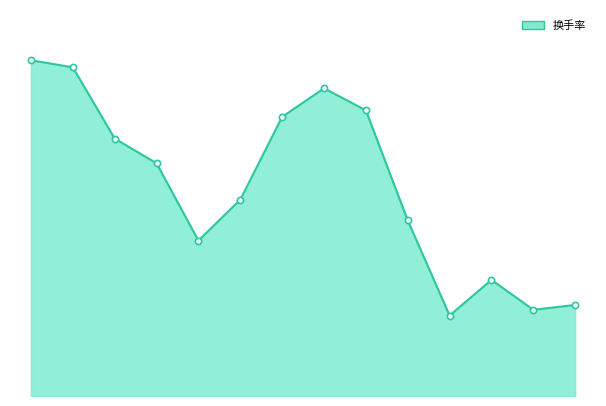

Is this an area chart (filled region under the line)?

Yes